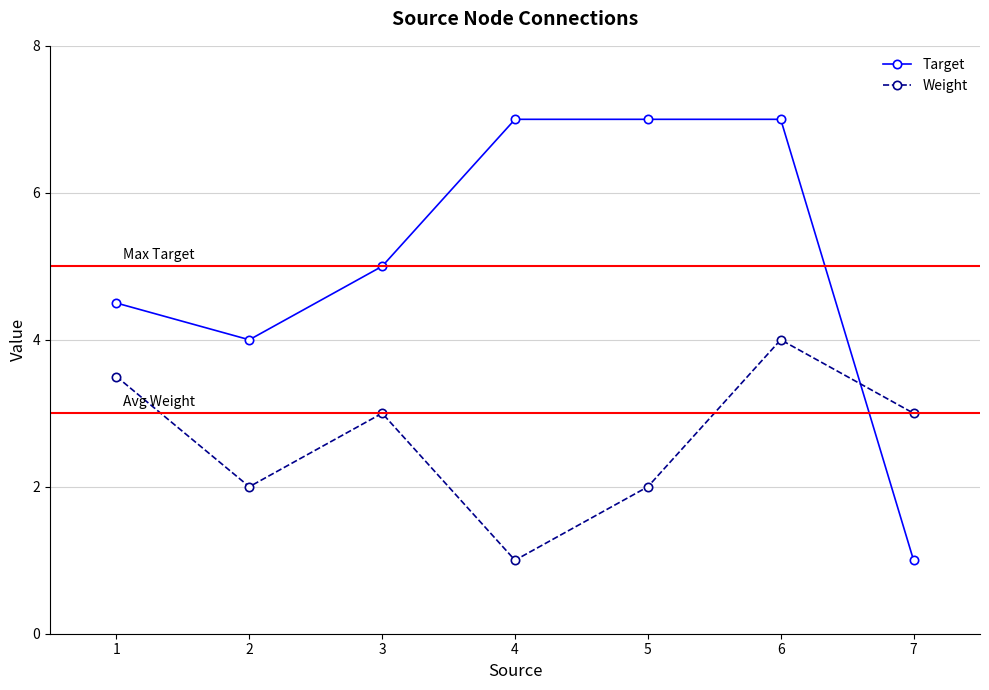

Where does the Weight series first go above 3?

1